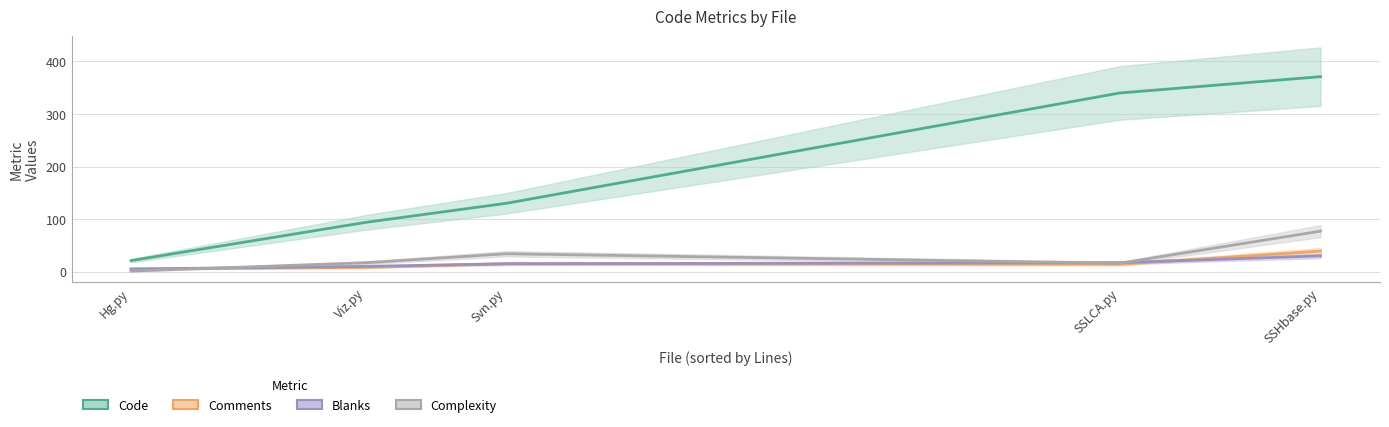

In Comments, how many points are higher than both neighbors (excluding endpoints)?

1